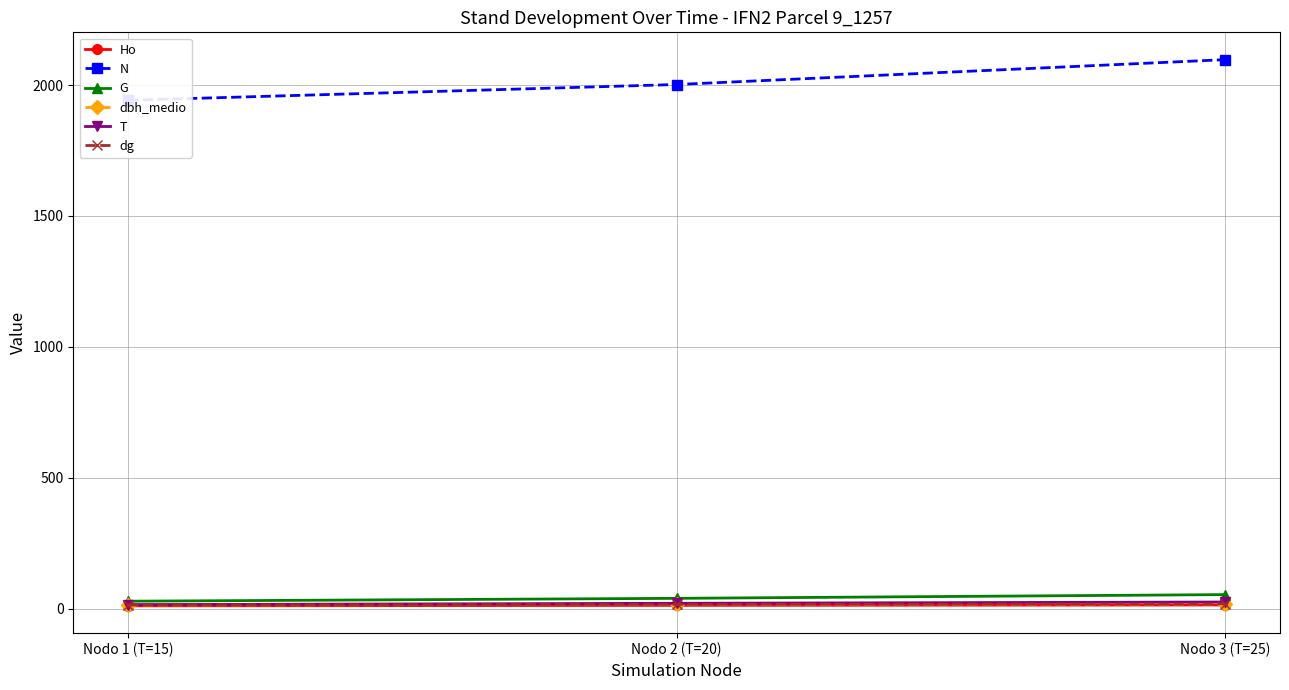

What is the difference between the maximum and minimum values in the dbh_medio series?

4.4